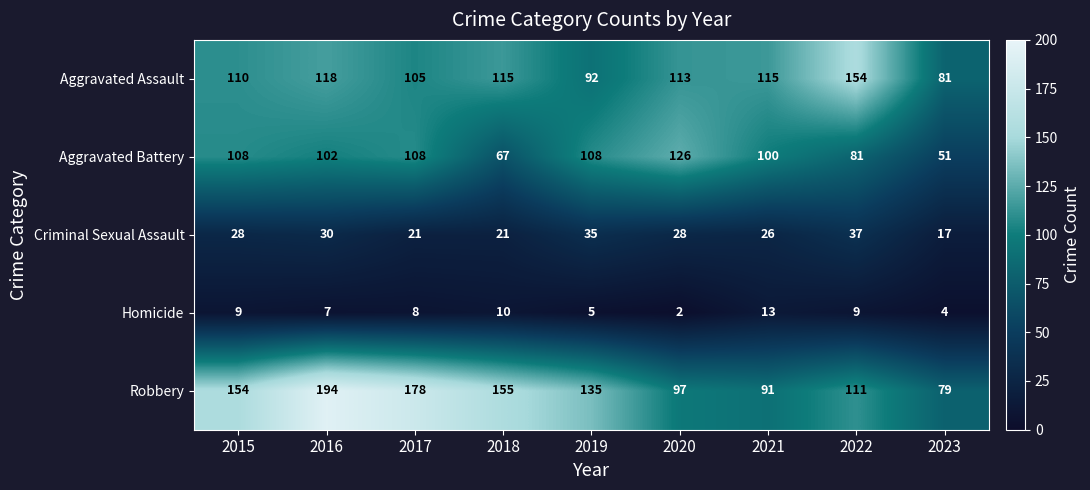

The value of Criminal Sexual Assault at 2017 is 36. True or false?

False